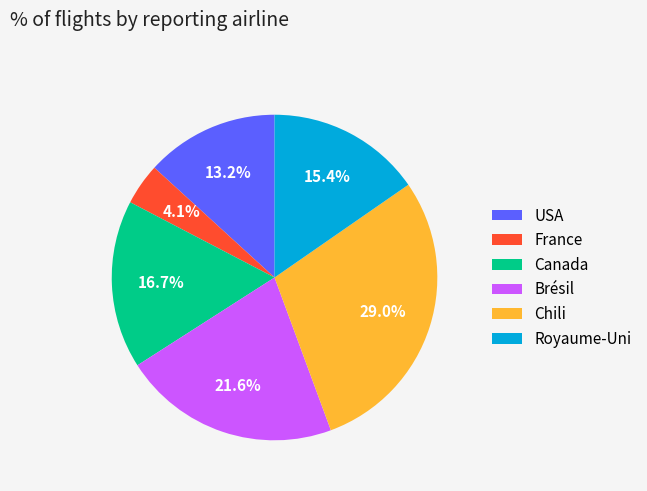

Which category has the biggest portion of the pie?

Chili